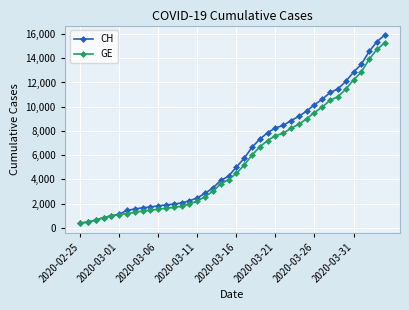

Which series has the largest range (max minus min)?

CH